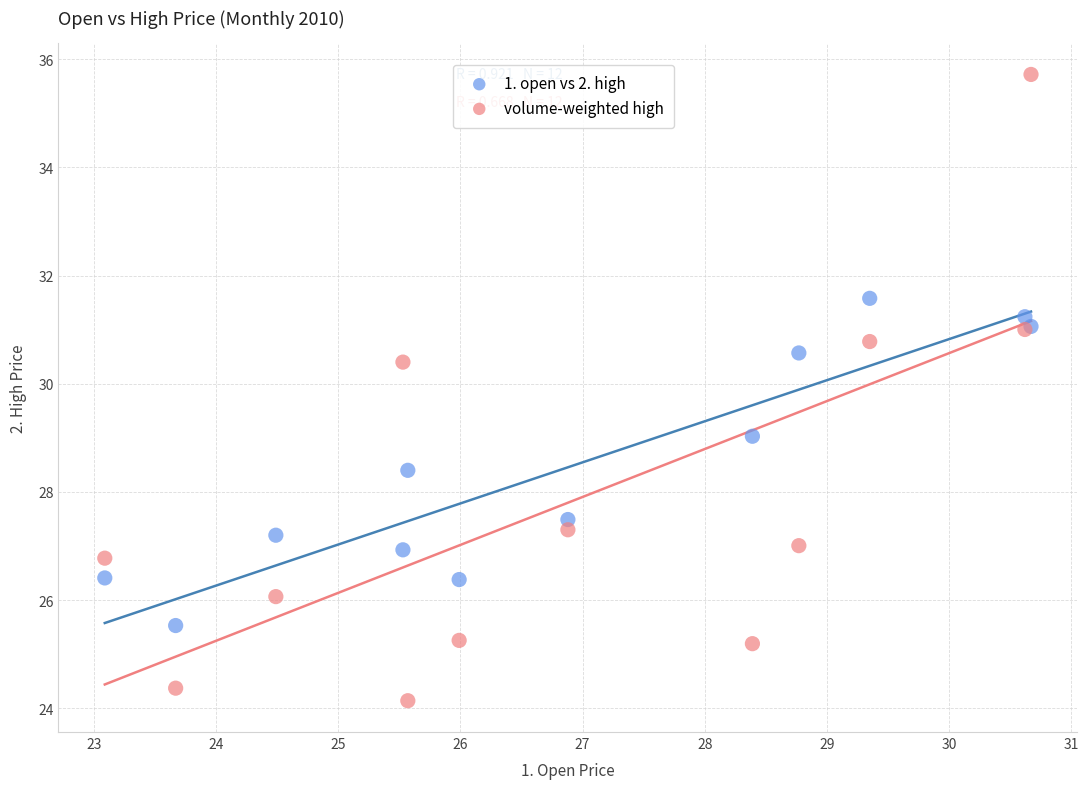

Which series contains the highest Y value?

volume-weighted high